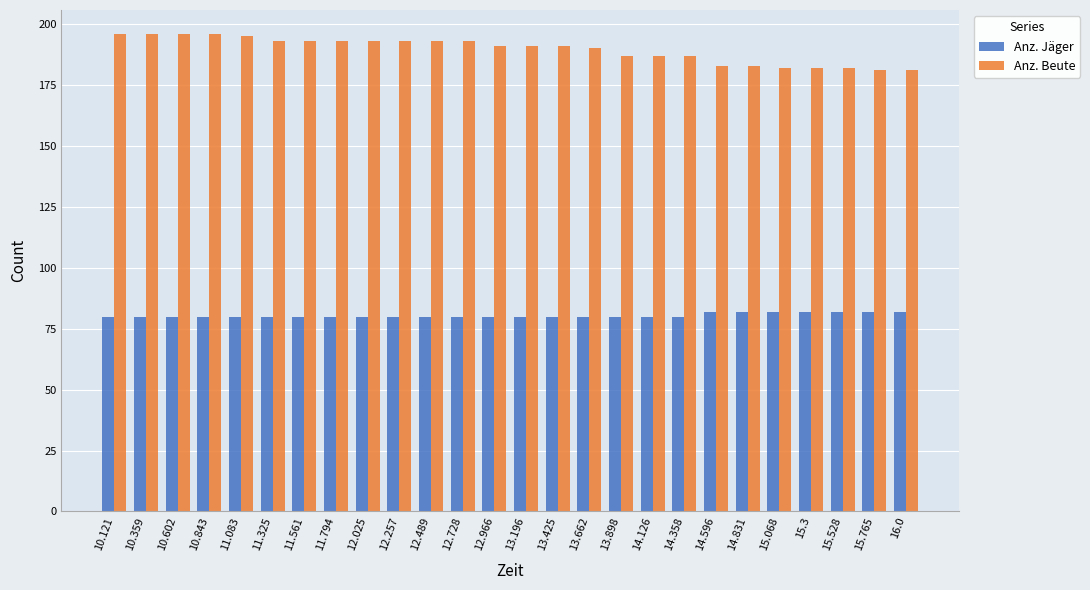

True or false: Anz. Beute has a value of 257 at 12.966.

False